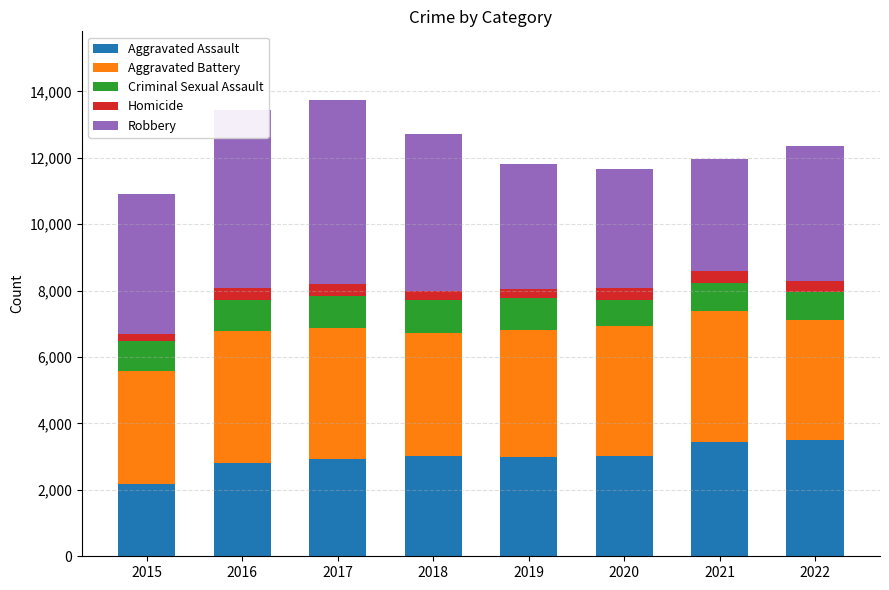

True or false: Aggravated Assault has a value of 1191 at 2017.

False